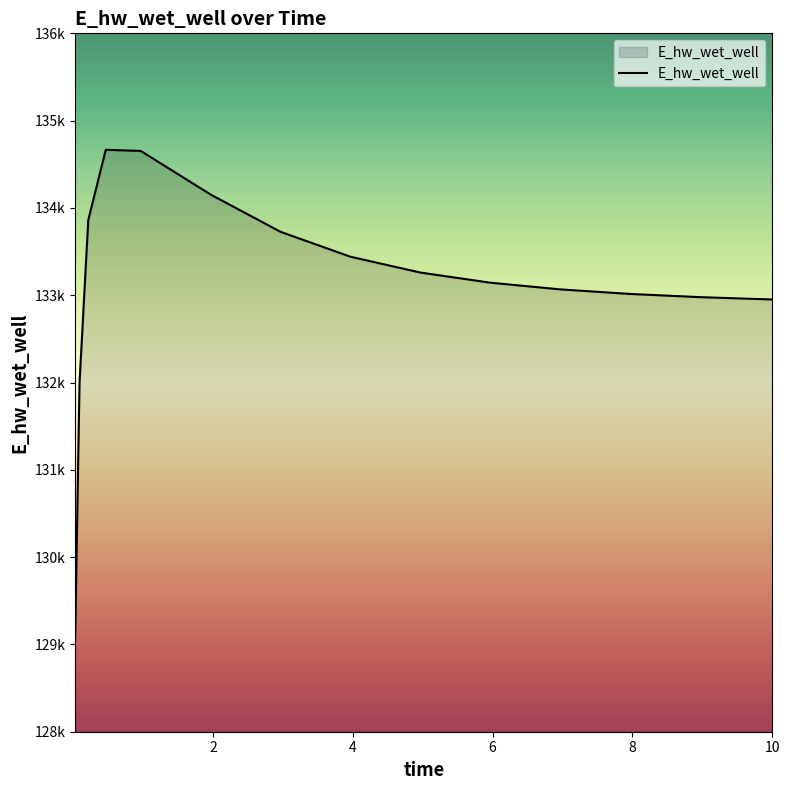

Does the chart have visible grid lines?

No